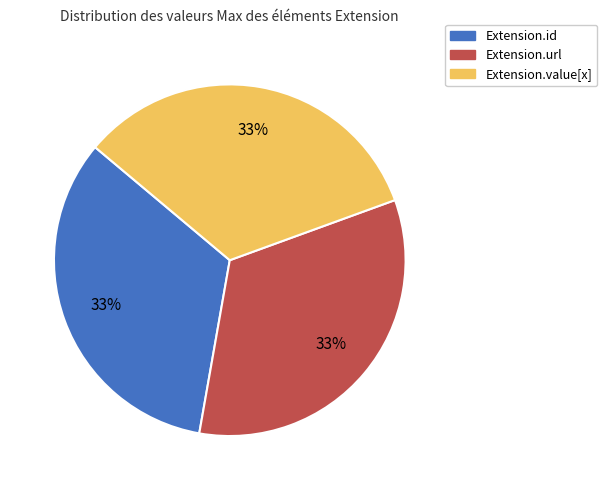

Is there any slice that represents more than half of the pie?

No